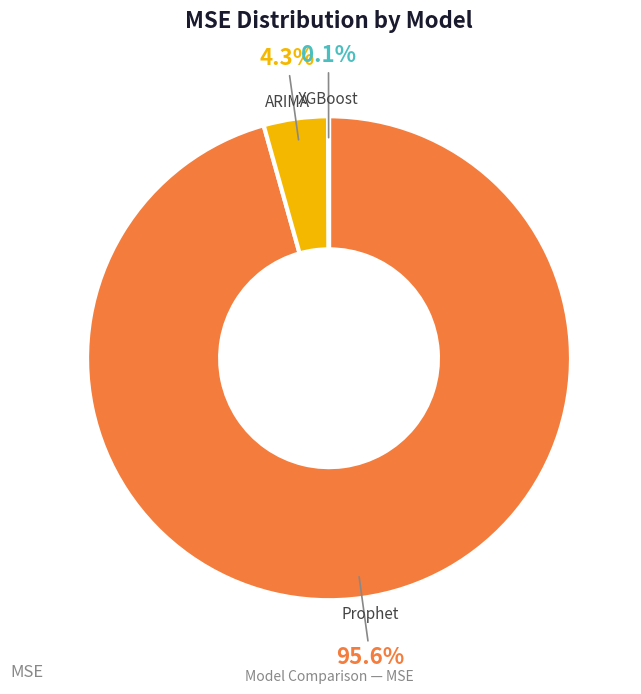

Is the sum of ARIMA and Prophet greater than half?

Yes